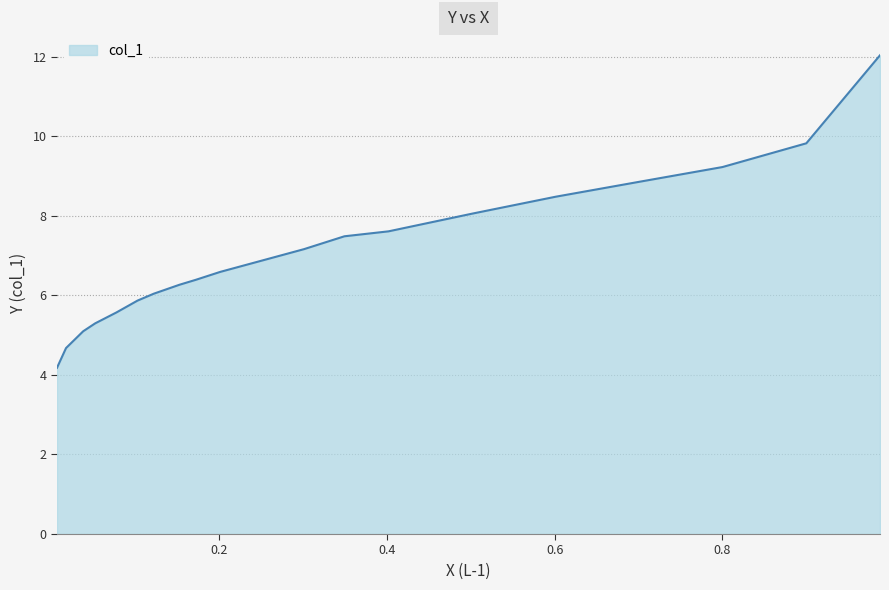

What is the difference between the maximum and minimum values?

7.9